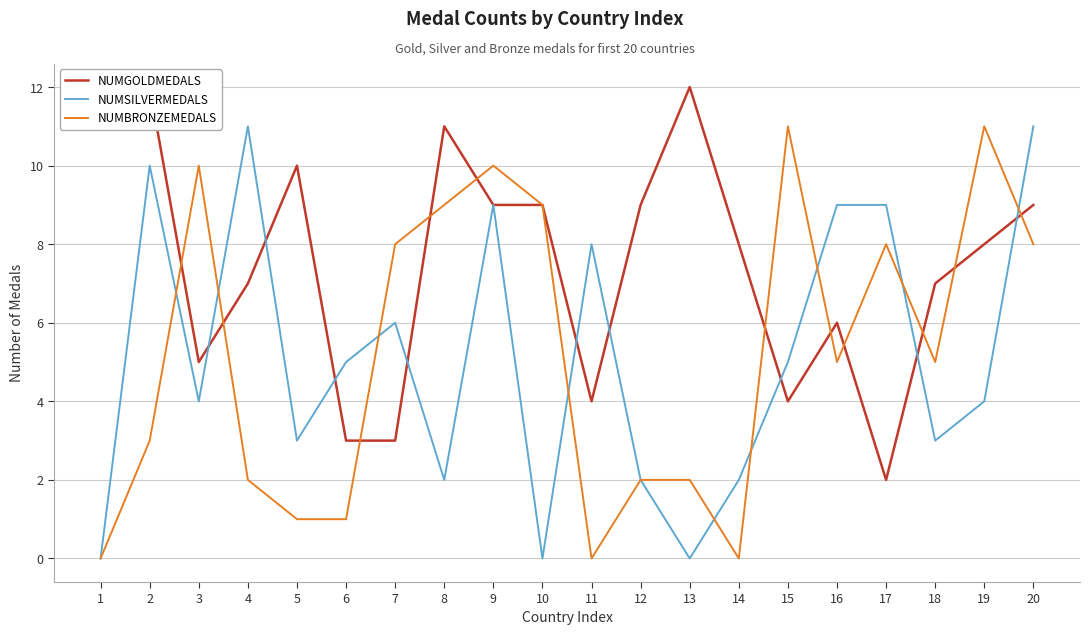

Reading left to right, transcribe all the data shown in this chart.

NUMGOLDMEDALS: 11	12	5	7	10	3	3	11	9	9	4	9	12	8	4	6	2	7	8	9
NUMSILVERMEDALS: 0	10	4	11	3	5	6	2	9	0	8	2	0	2	5	9	9	3	4	11
NUMBRONZEMEDALS: 0	3	10	2	1	1	8	9	10	9	0	2	2	0	11	5	8	5	11	8